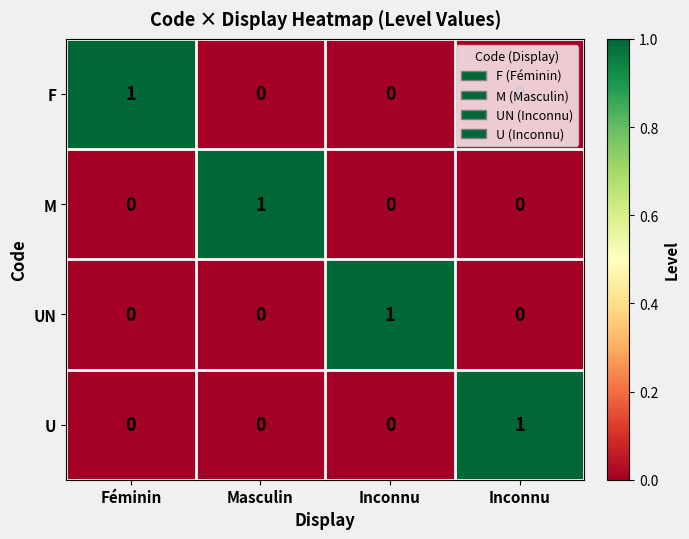

How many positive values does the UN series have?

1